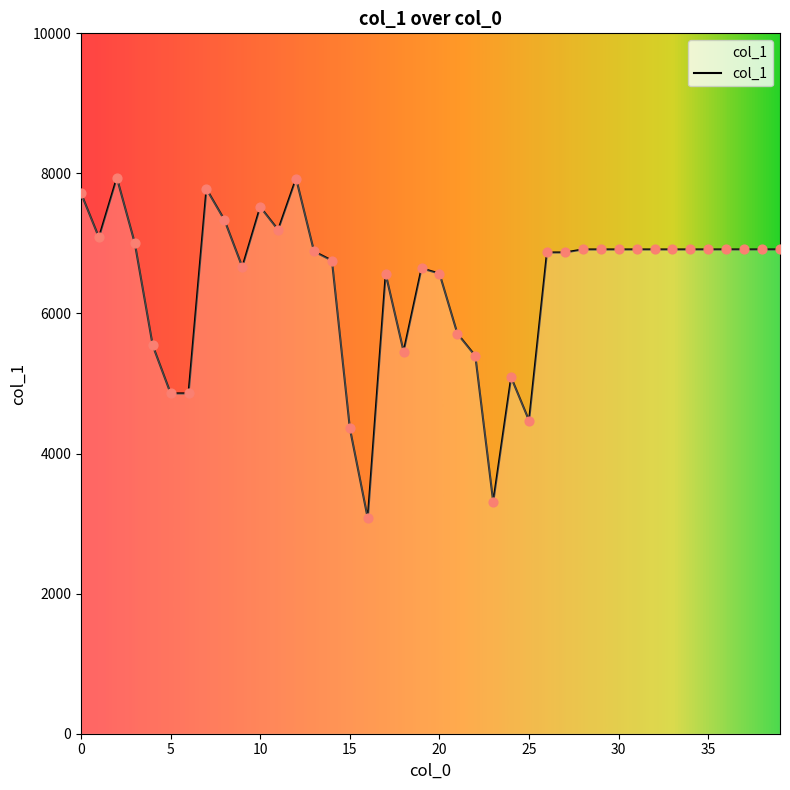

What is the difference between the maximum and minimum values?

4862